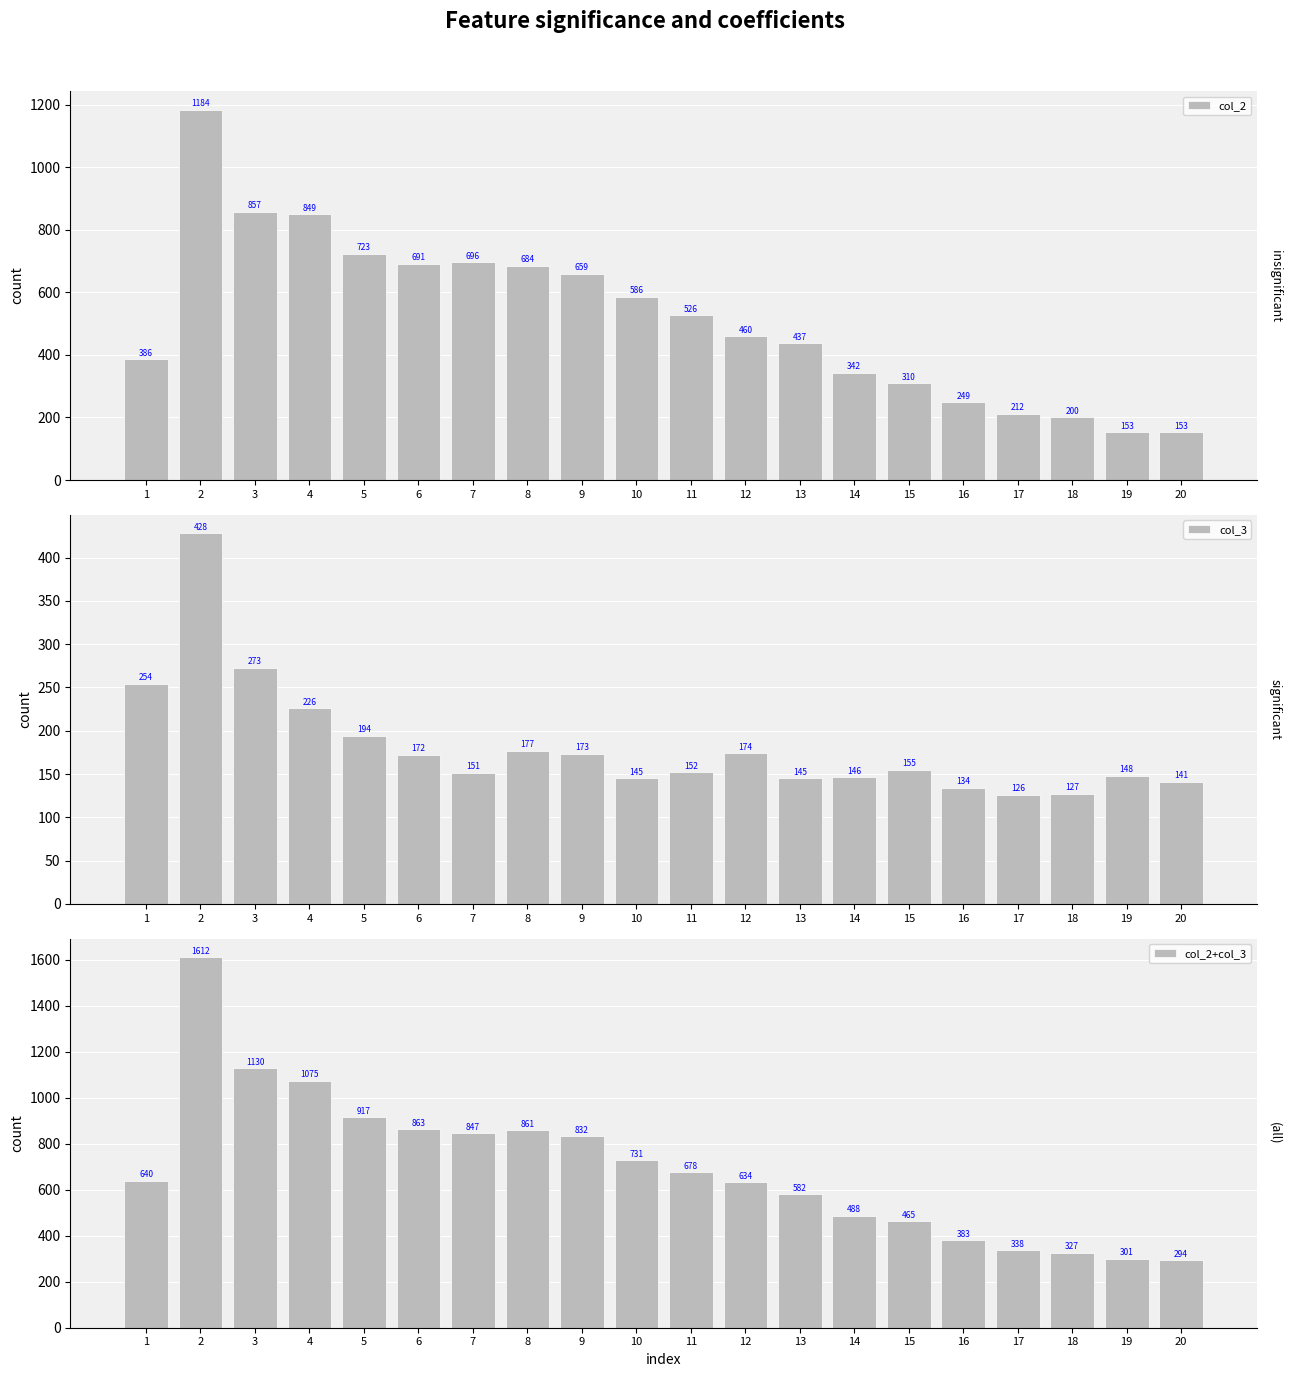

List the series in order of their peak value, lowest first.

col_3, col_2, col_2+col_3